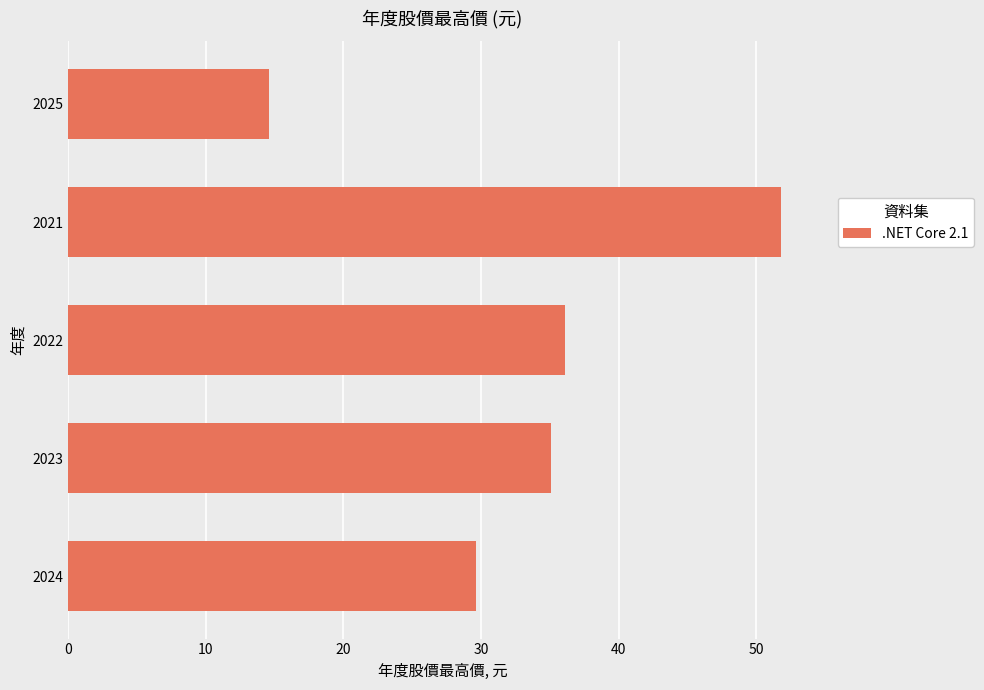

What is the greatest value displayed?

51.8